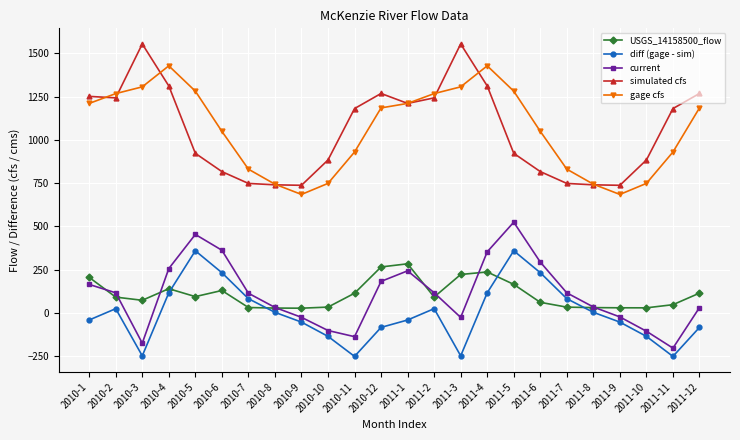

At how many categories does at least one series exceed 123?

24